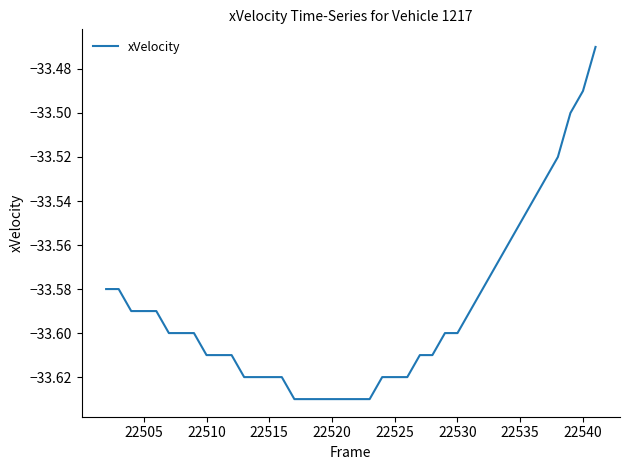

What is the difference between the maximum and minimum values?

0.2